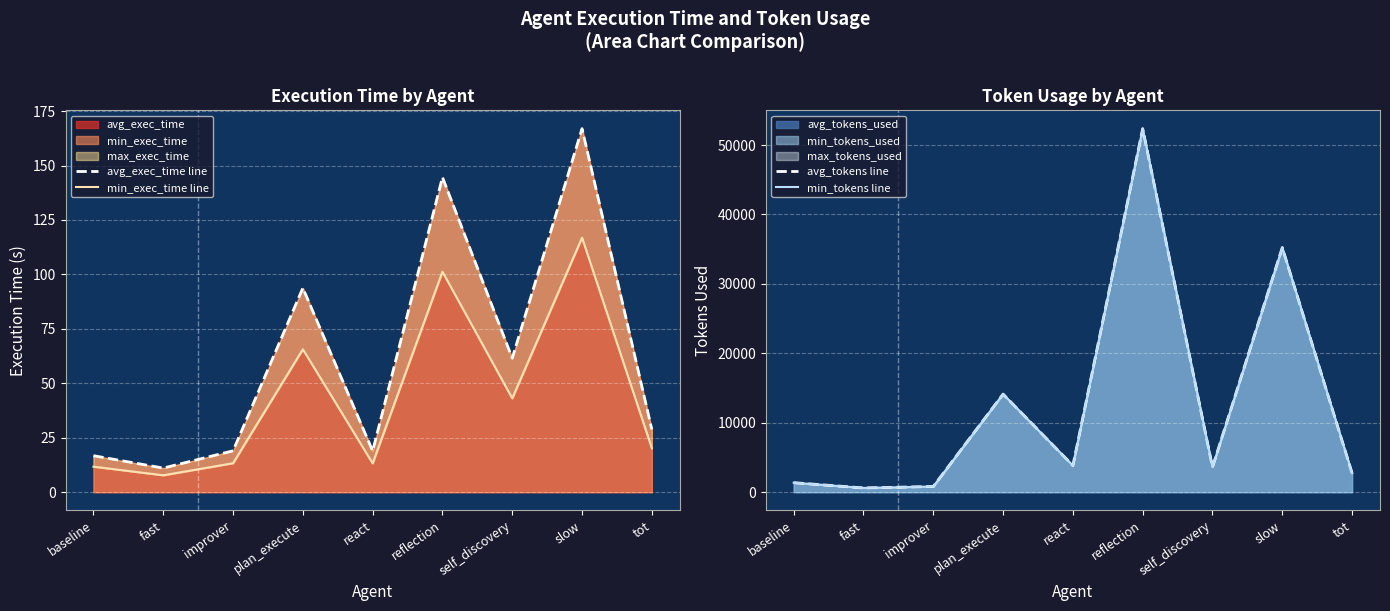

What is the approximate value of avg_exec_time line at self_discovery?

61.5